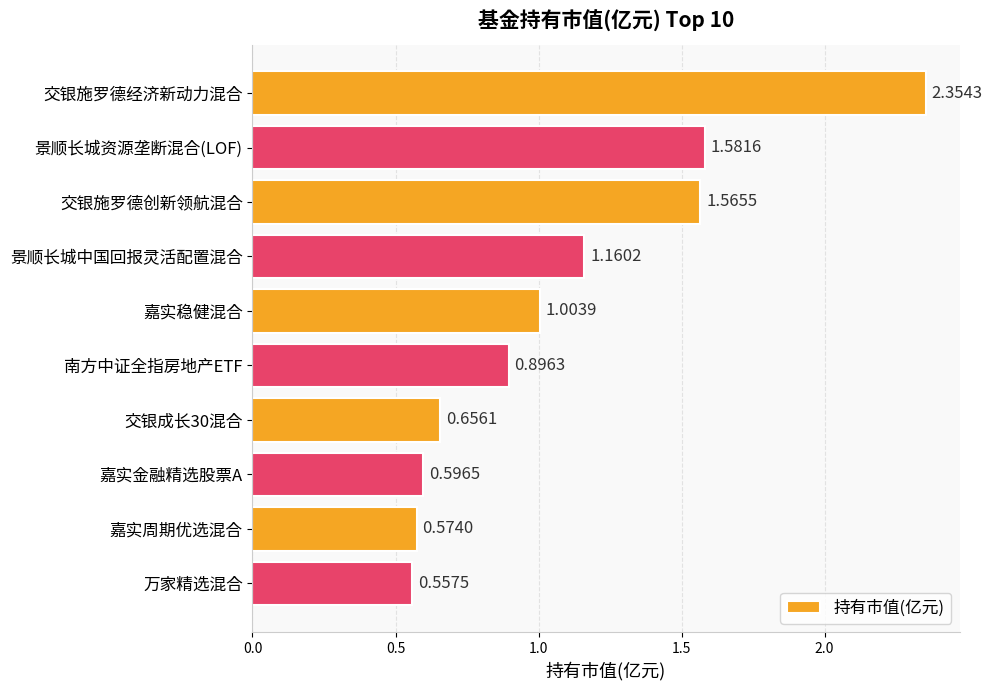

What is the change in value from 南方中证全指房地产ETF to 万家精选混合?

-0.3